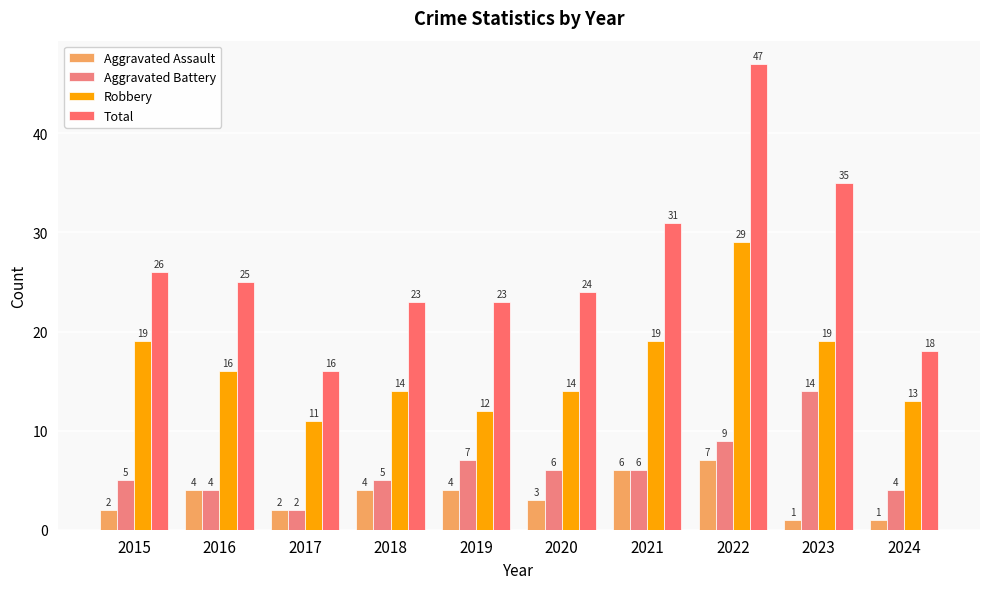

At which category is the sum across all series the highest?

2022